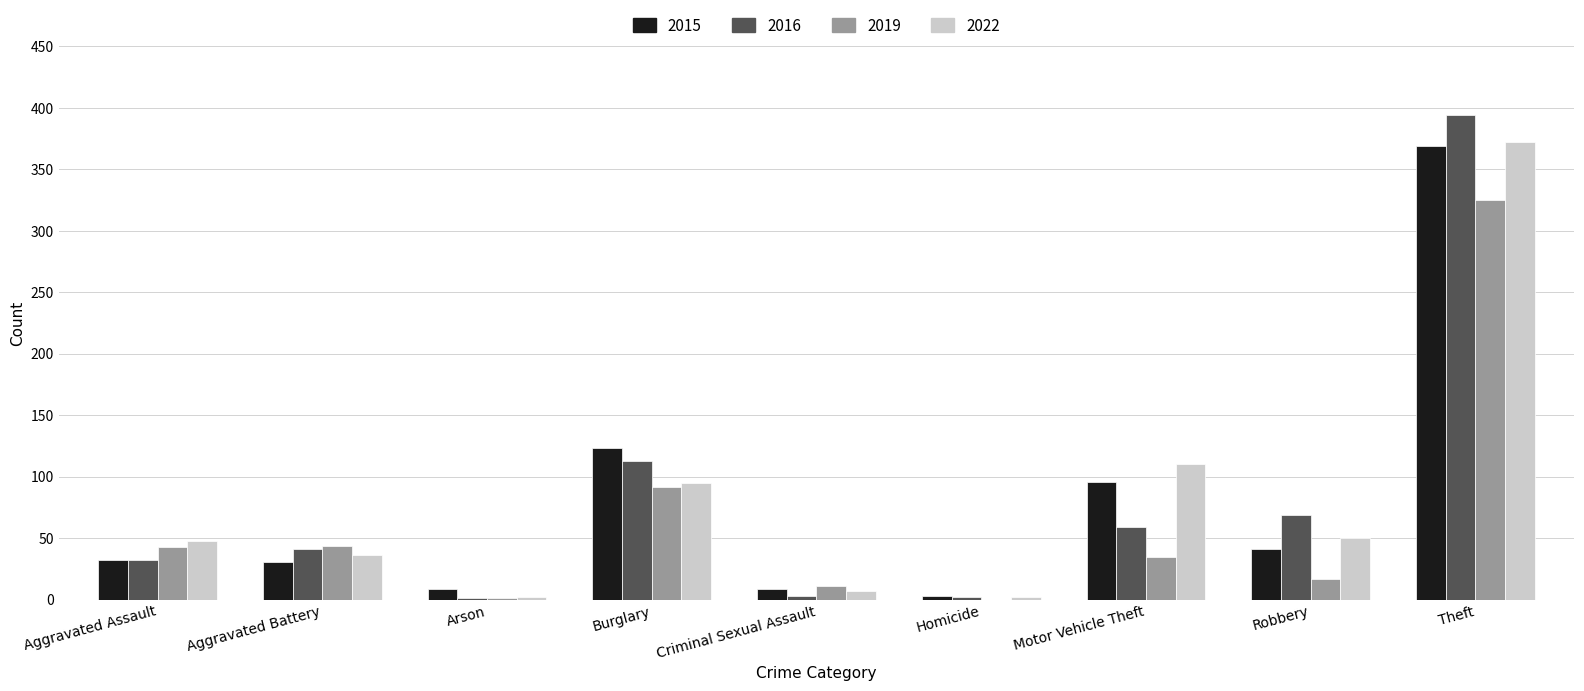

What is the average value of the 2019 series?

63